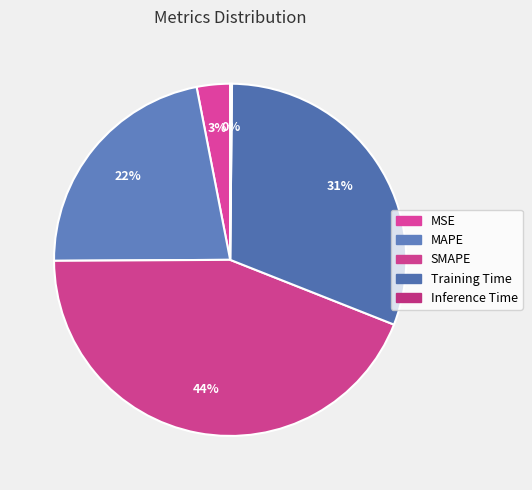

Which category has the biggest portion of the pie?

SMAPE